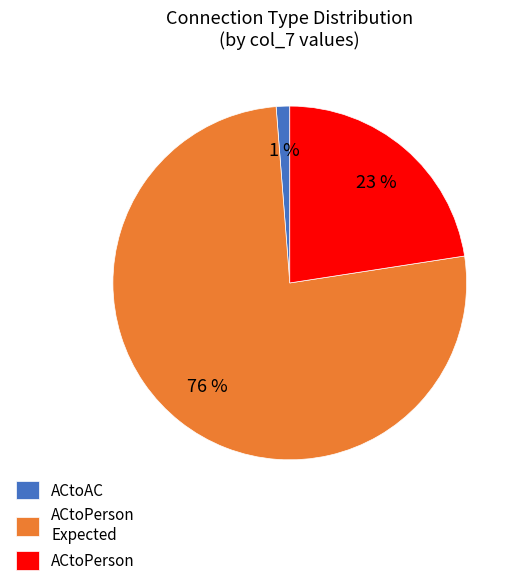

Rank the categories by value from lowest to highest.

ACtoAC, ACtoPerson, ACtoPerson Expected